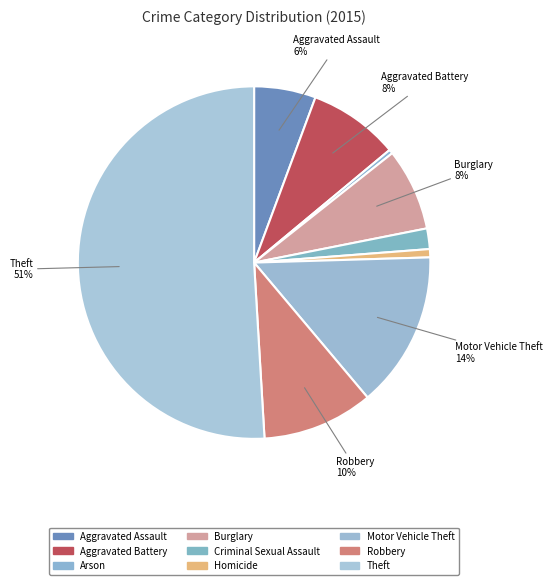

What percentage is NOT represented by Theft?

49.1%